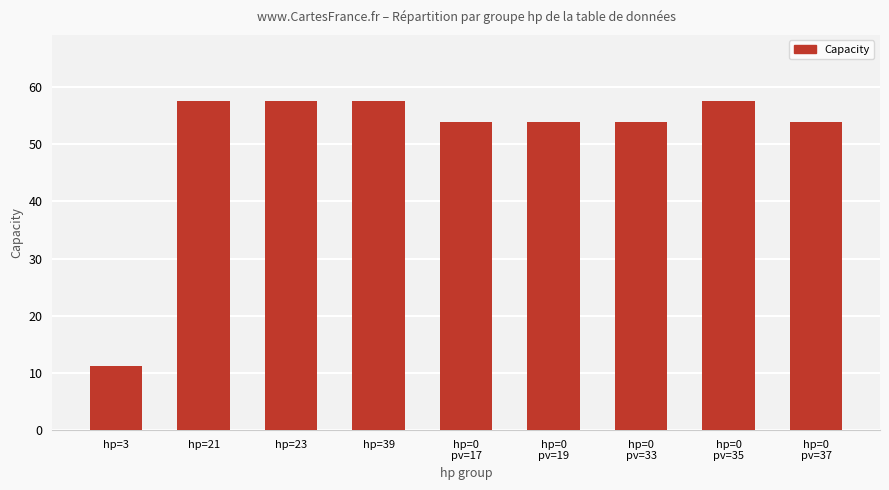

Reading right to left, extract all data points from this chart.

hp=0
pv=37=53.9	hp=0
pv=35=57.6	hp=0
pv=33=53.9	hp=0
pv=19=53.9	hp=0
pv=17=53.9	hp=39=57.6	hp=23=57.6	hp=21=57.6	hp=3=11.1